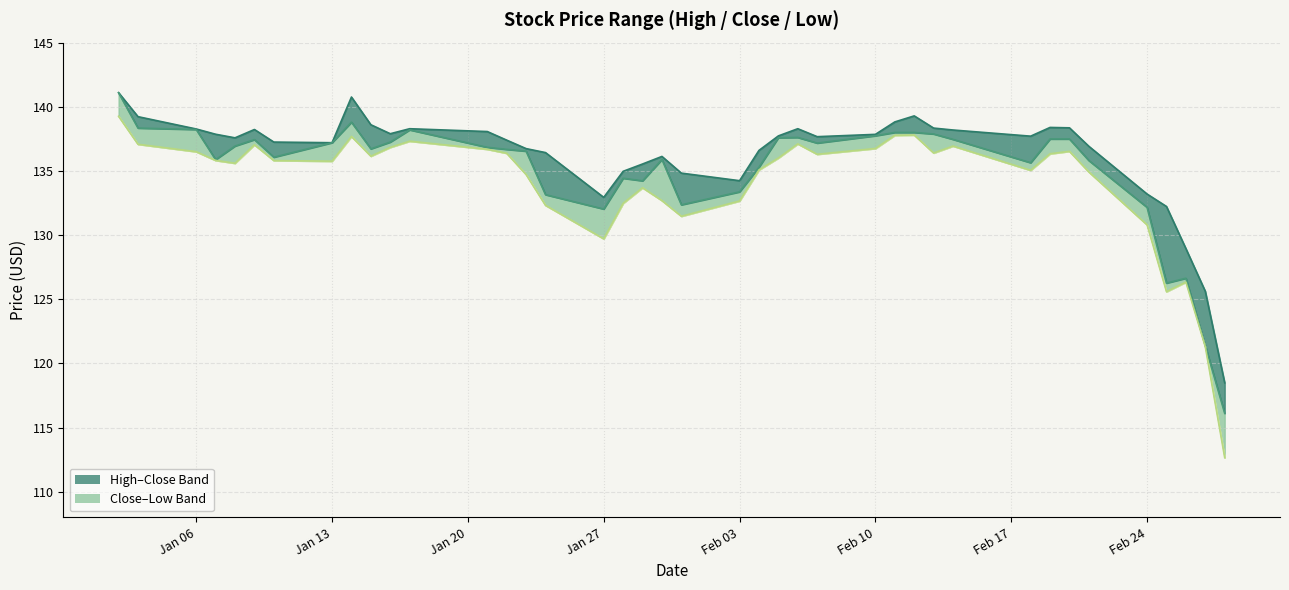

What is the sum of all Close values?

5403.4